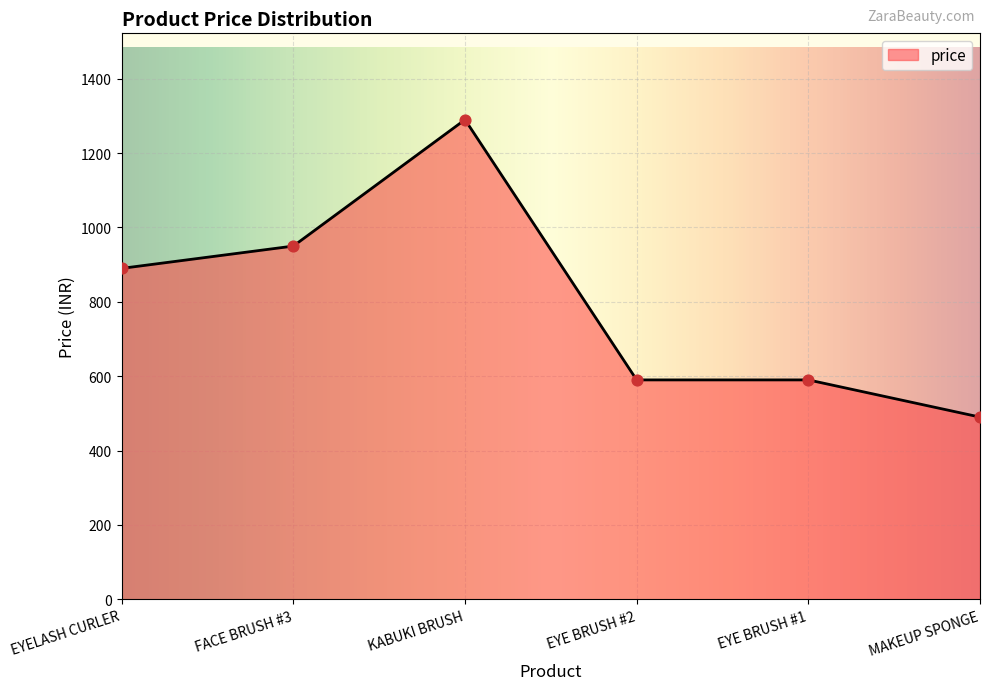

What is the change in value from FACE BRUSH #3 to EYE BRUSH #2?

-360